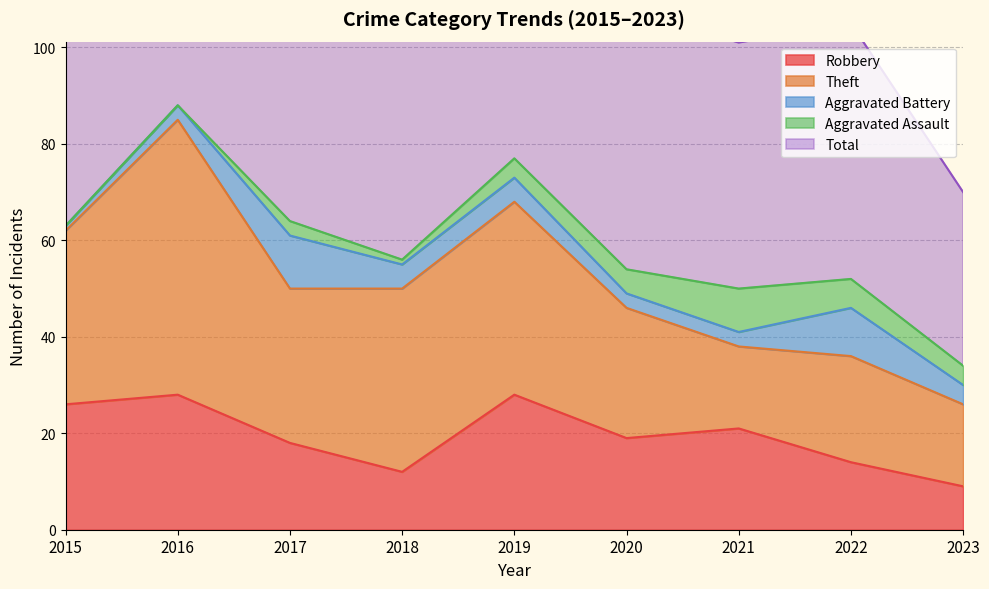

How many data points in Aggravated Battery are above 4?

4